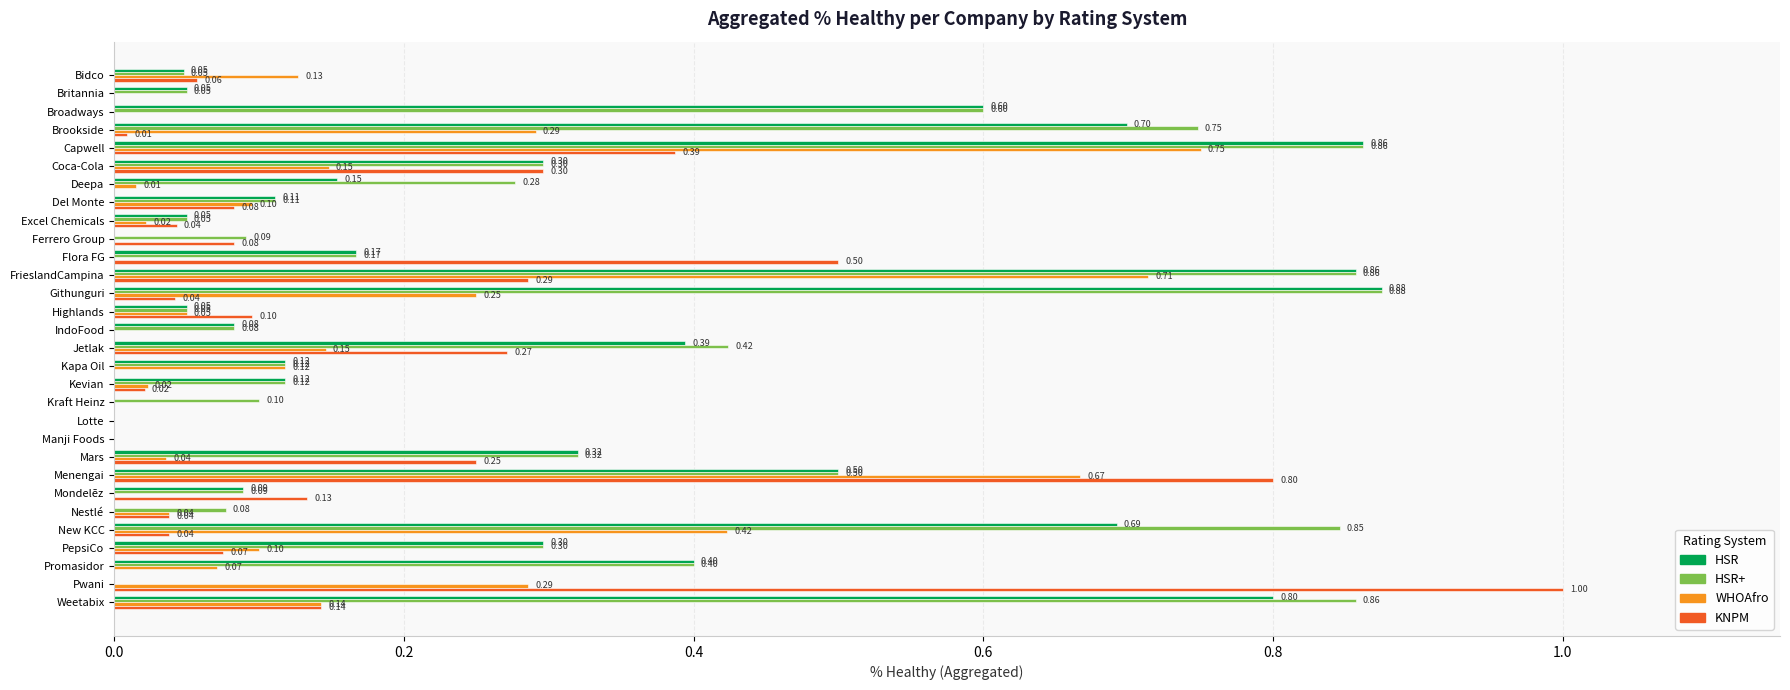

Between IndoFood and Pwani, which series saw the biggest shift?

KNPM